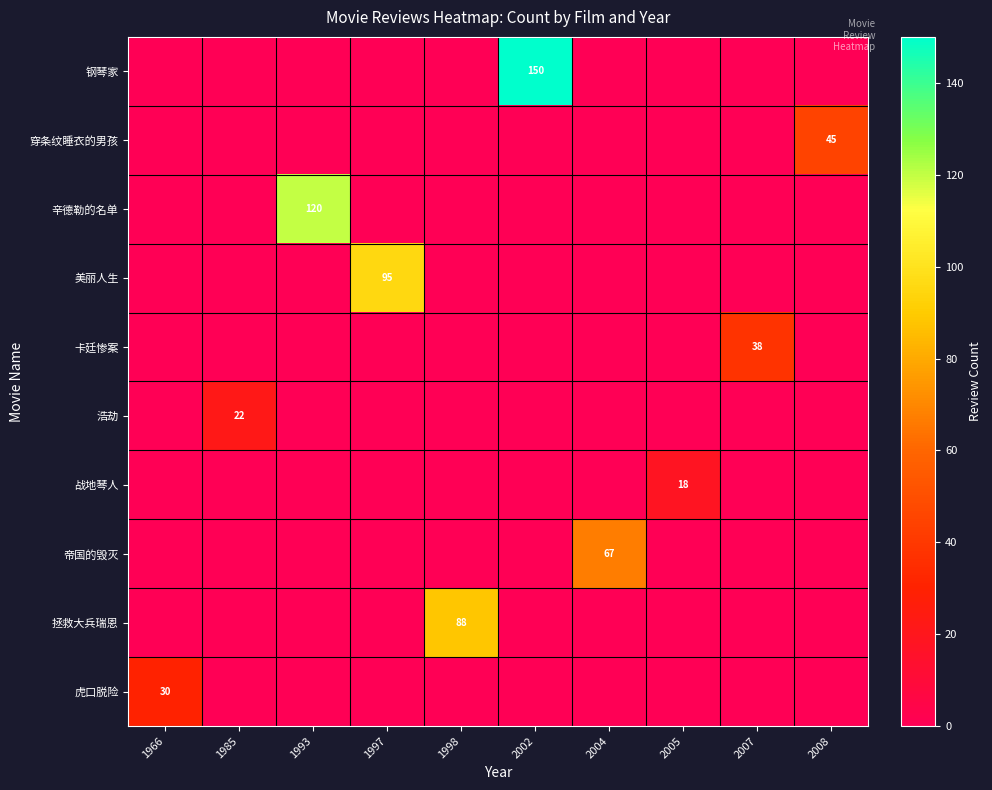

Is it true that 拯救大兵瑞恩 equals 88 at 1998?

True